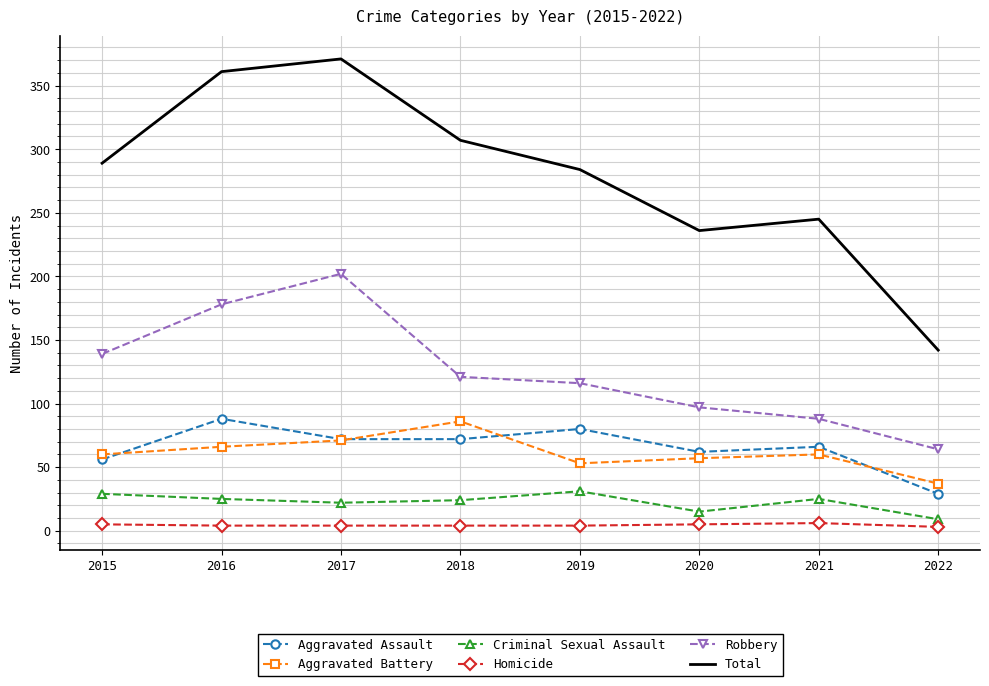

What is the difference between the second highest and minimum values in the Total series?

219